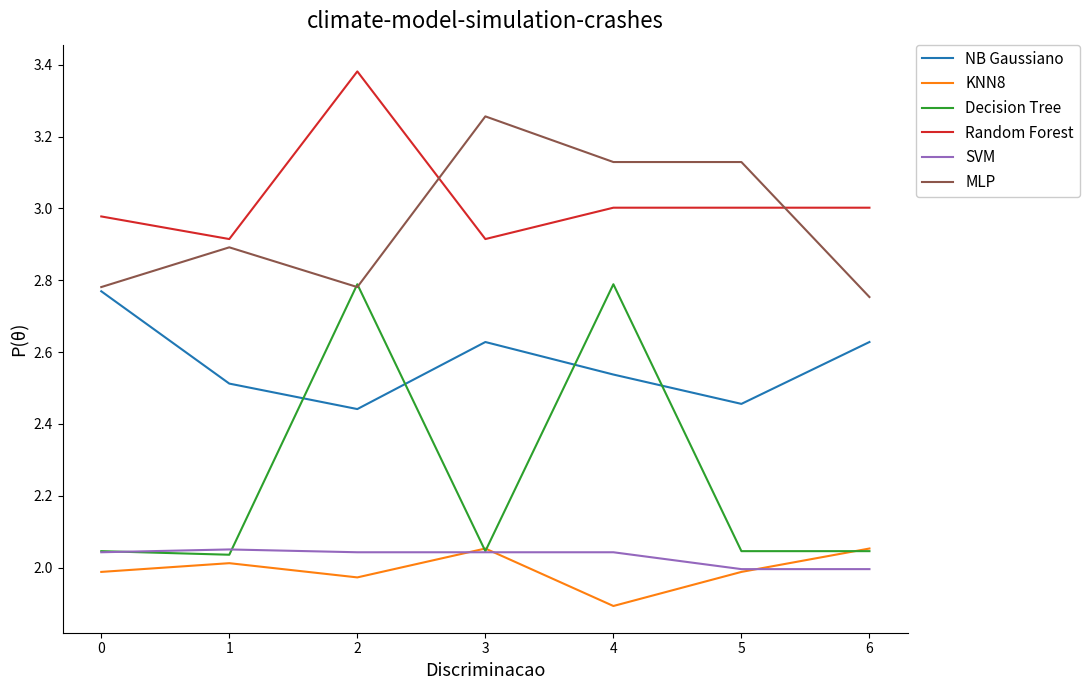

Rank the series at 4 from lowest to highest value.

KNN8, SVM, NB Gaussiano, Decision Tree, Random Forest, MLP